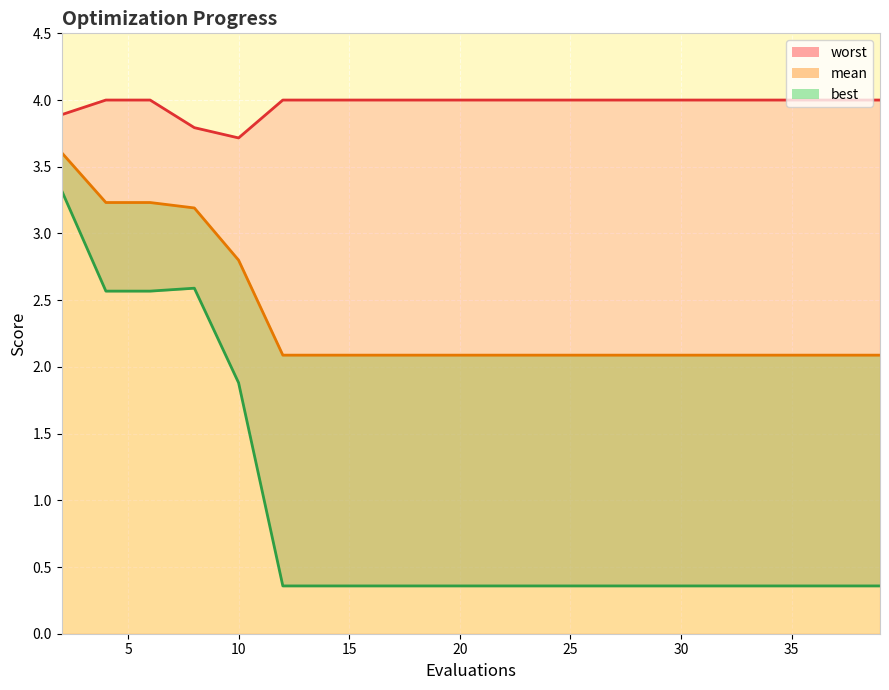

Which series has the largest total across all categories?

worst